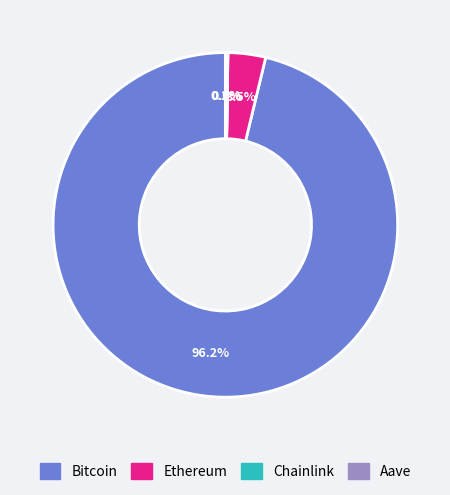

Is the sum of Bitcoin and Ethereum greater than half?

Yes